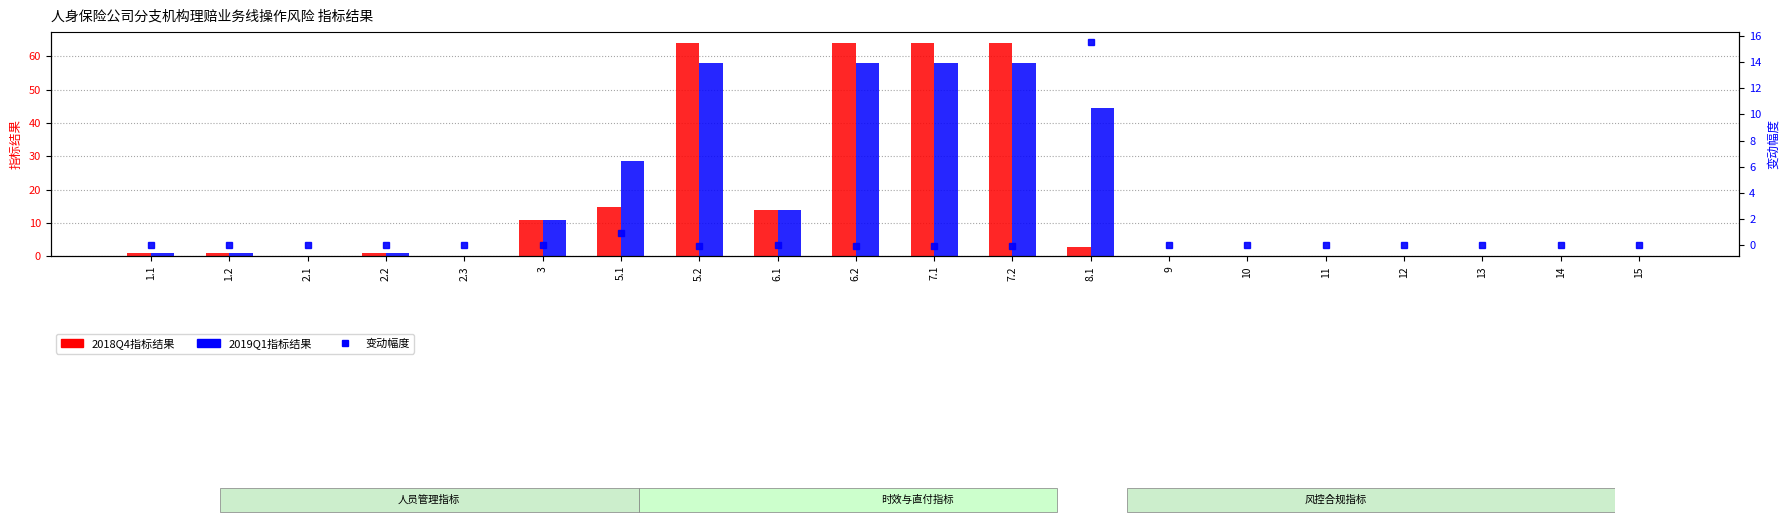

Read the 2018Q4指标结果 value at 7.1.

64.0